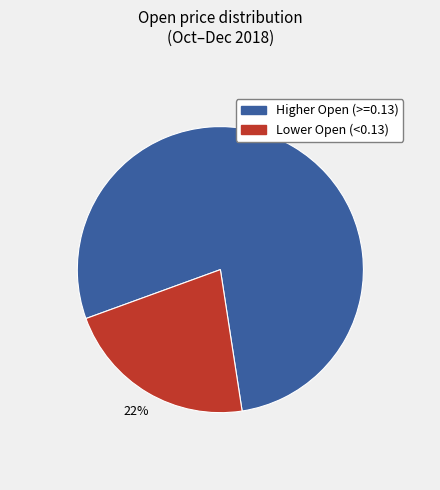

Combined, do Lower Open (<0.13) and Higher Open (>=0.13) account for over 50%?

Yes